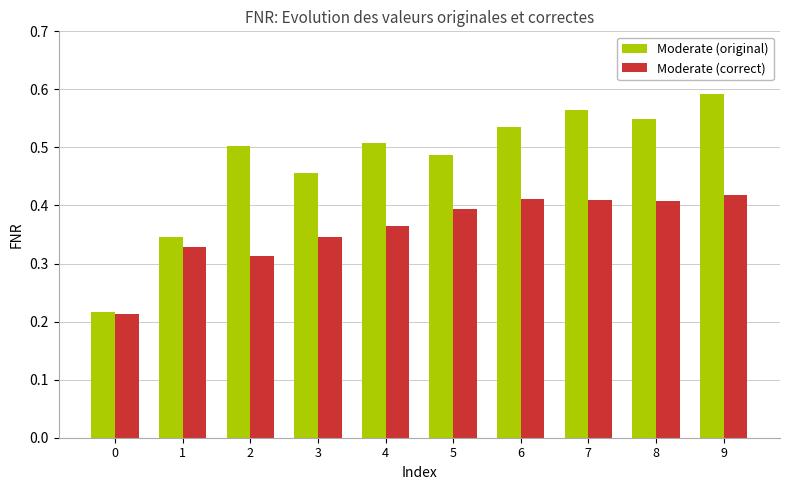

Rank the series by their maximum value, from lowest to highest.

Moderate (correct), Moderate (original)